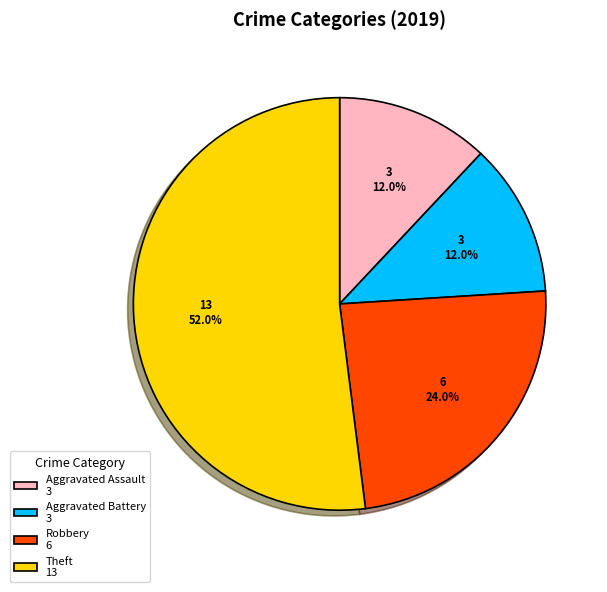

True or false: Robbery accounts for 16% of the total.

False